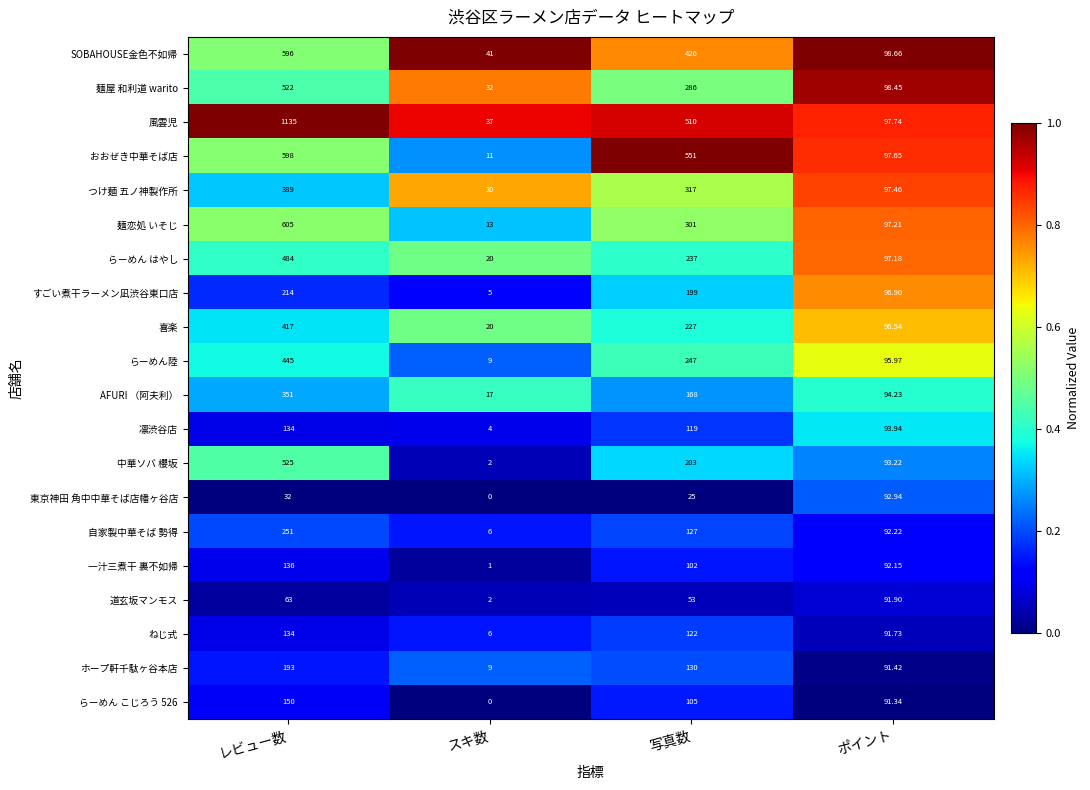

Where is おおぜき中華そば店 nearest to the value 304?

ポイント